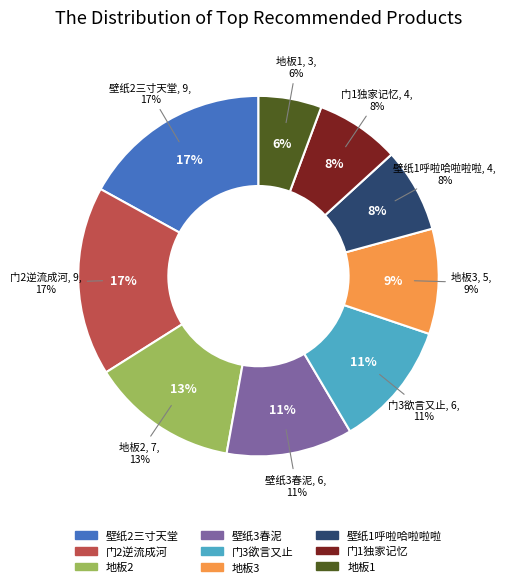

How much of the chart is everything except 壁纸1呼啦哈啦啦啦?

92.5%